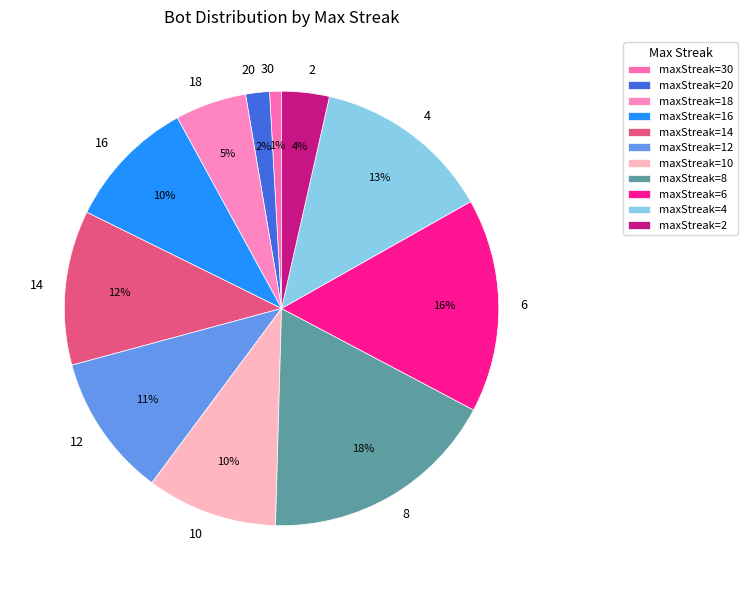

Which slice is the smallest?

30